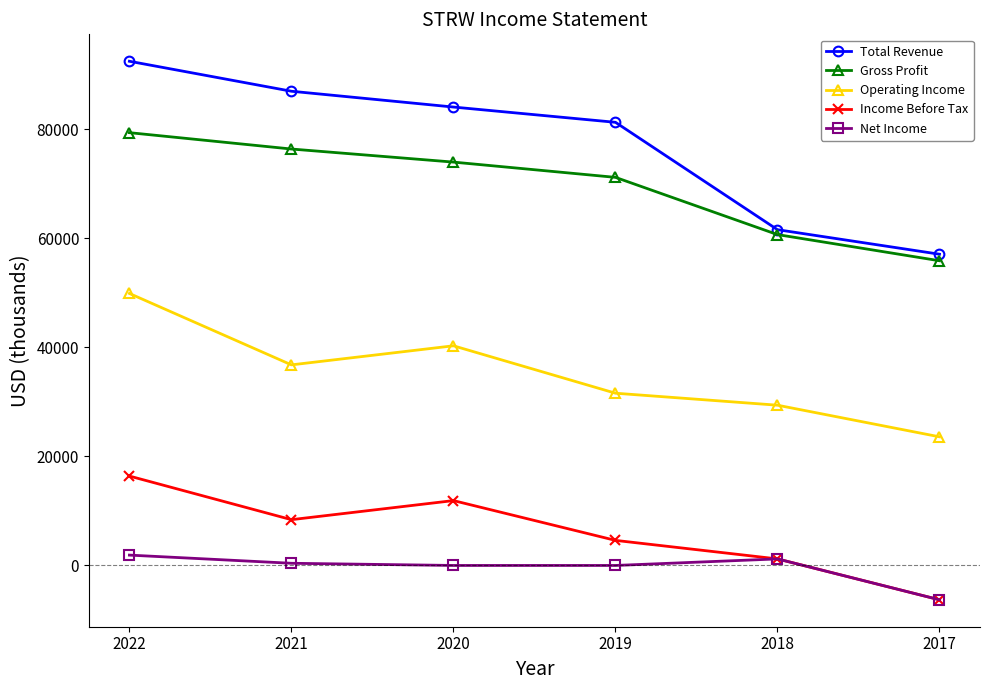

Which series has the largest total across all categories?

Total Revenue